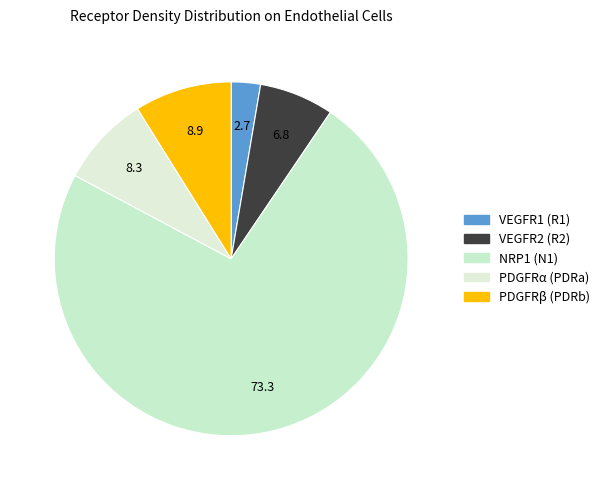

How many segments does this pie chart have?

5